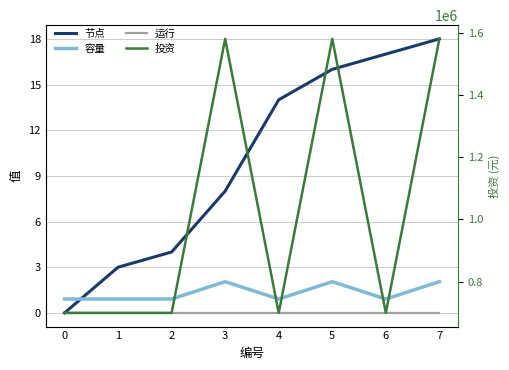

What is the sum of all 投资 values?

8240000.0